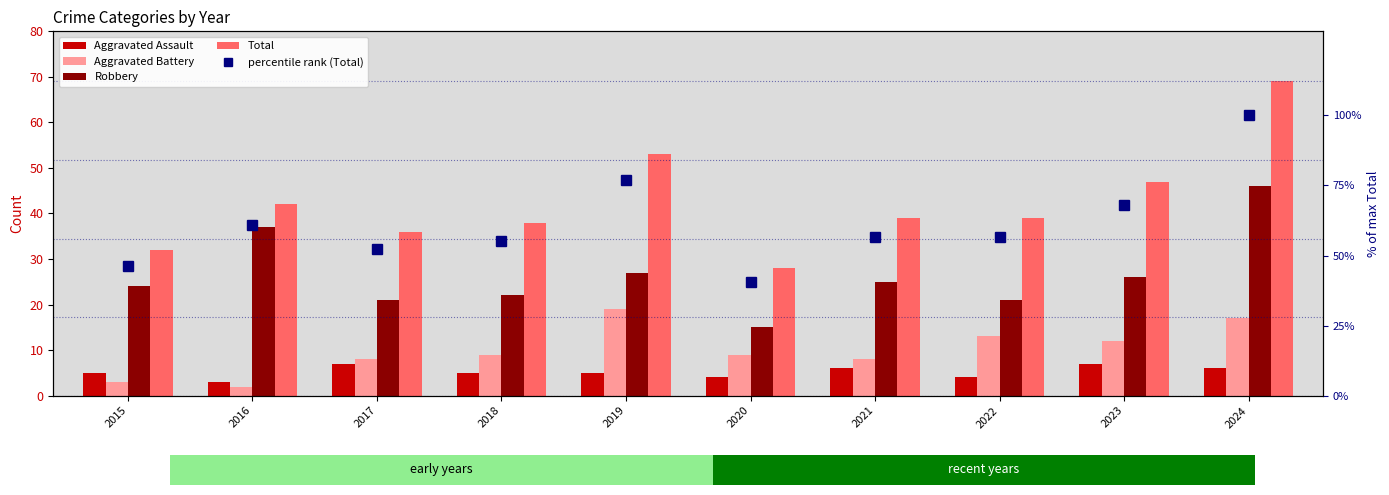

At which category is the sum across all series the highest?

2024